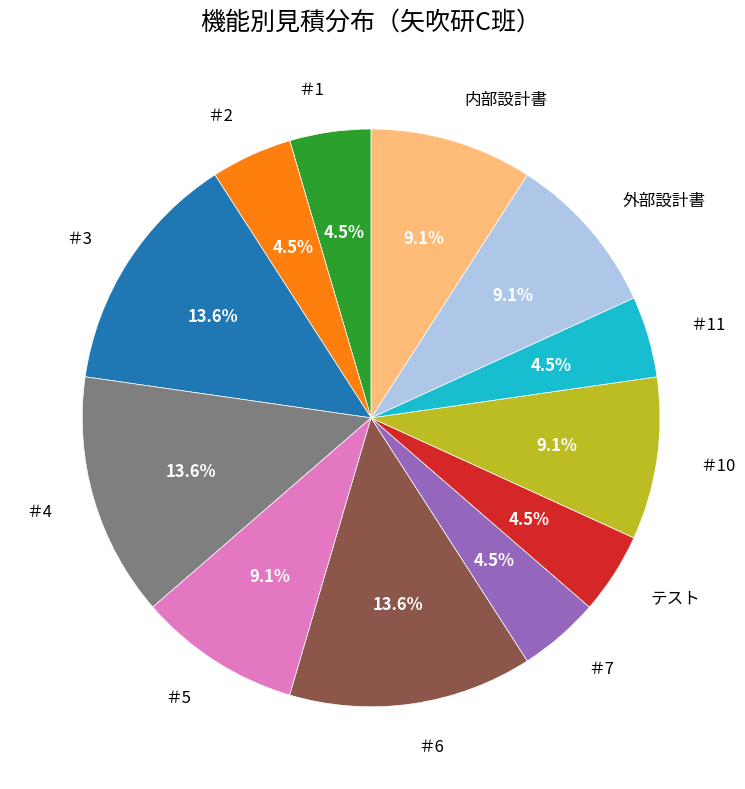

How much of the chart is everything except ＃5?

90.9%